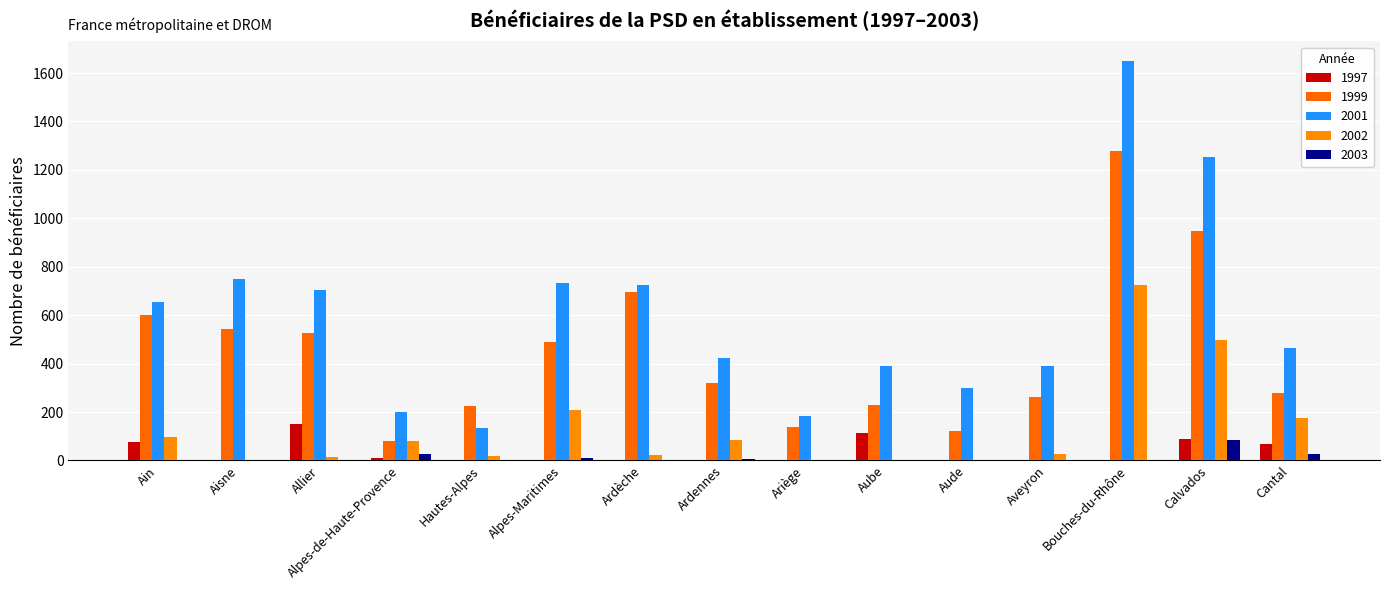

Is it true that 1997 equals 0 at Aude?

True